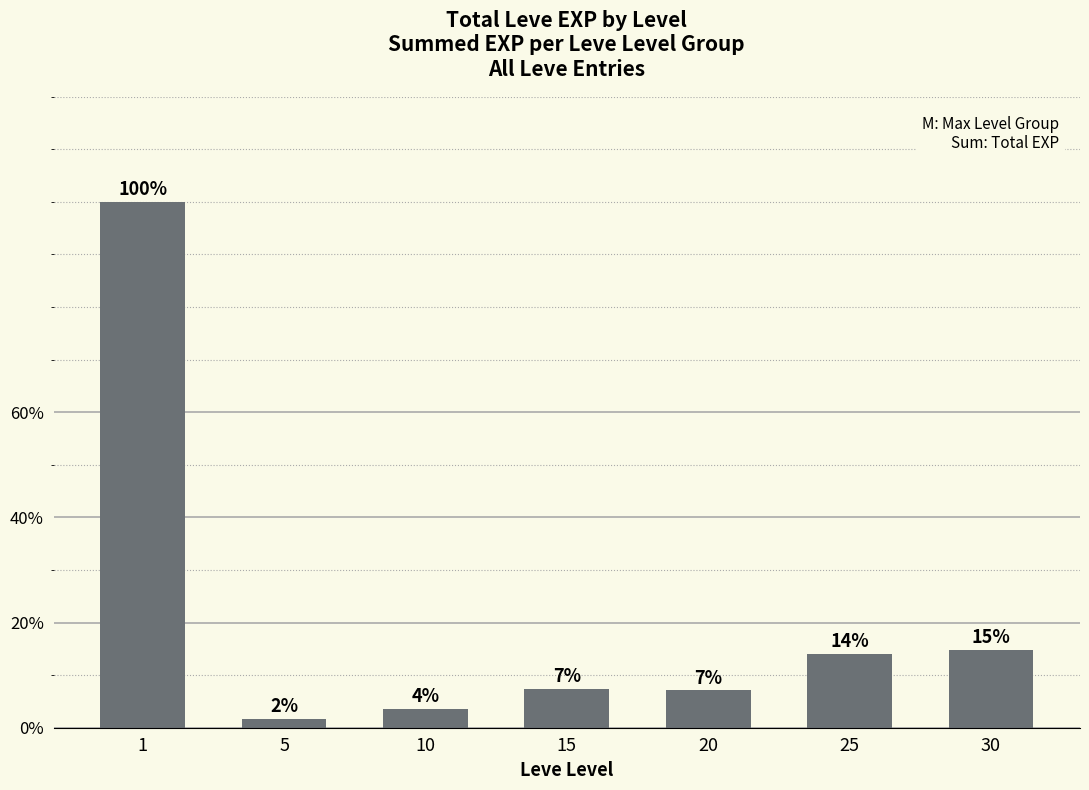

Does the chart contain any negative values?

No